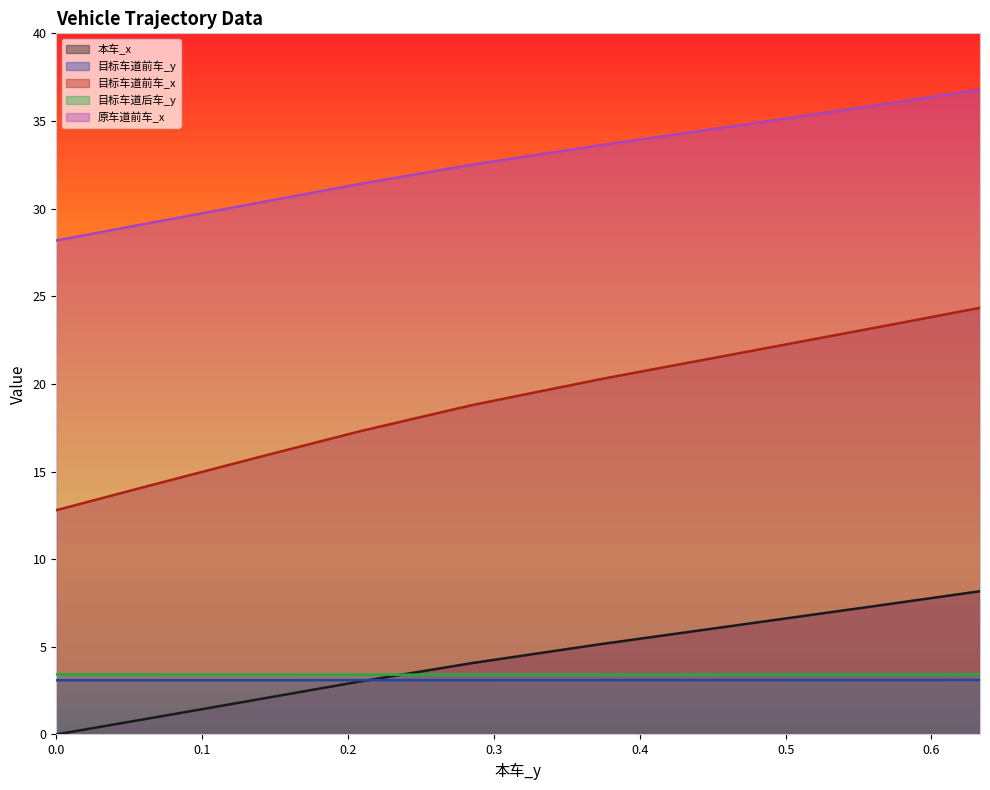

Which series has the largest total across all categories?

原车道前车_x